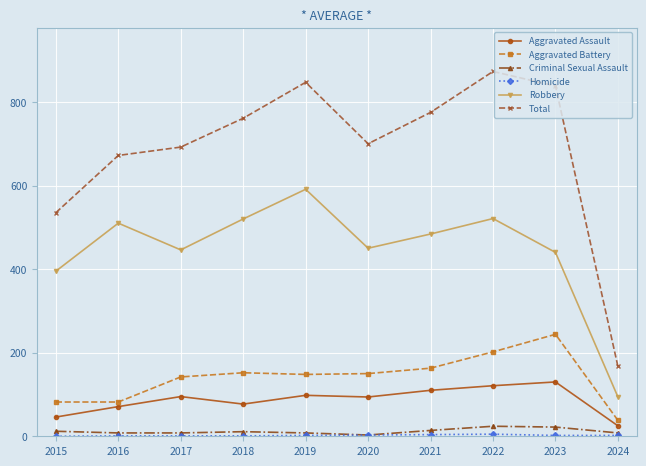

At which category does Total reach its first local peak?

2019